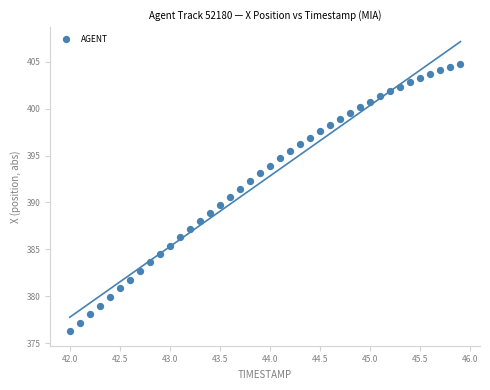

What is the range of Y values (max minus min)?

28.5